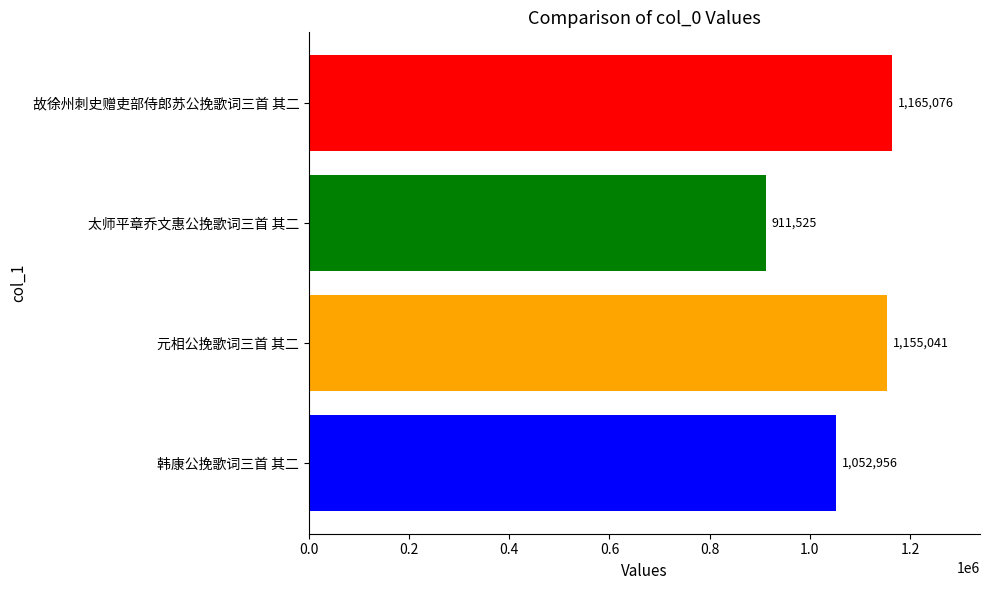

What is the minimum value shown in the chart?

911525